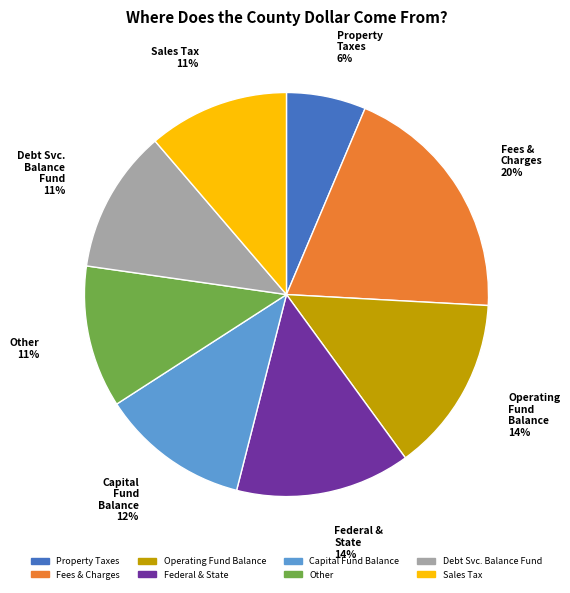

To the nearest percent, what is the average slice percentage?

12%